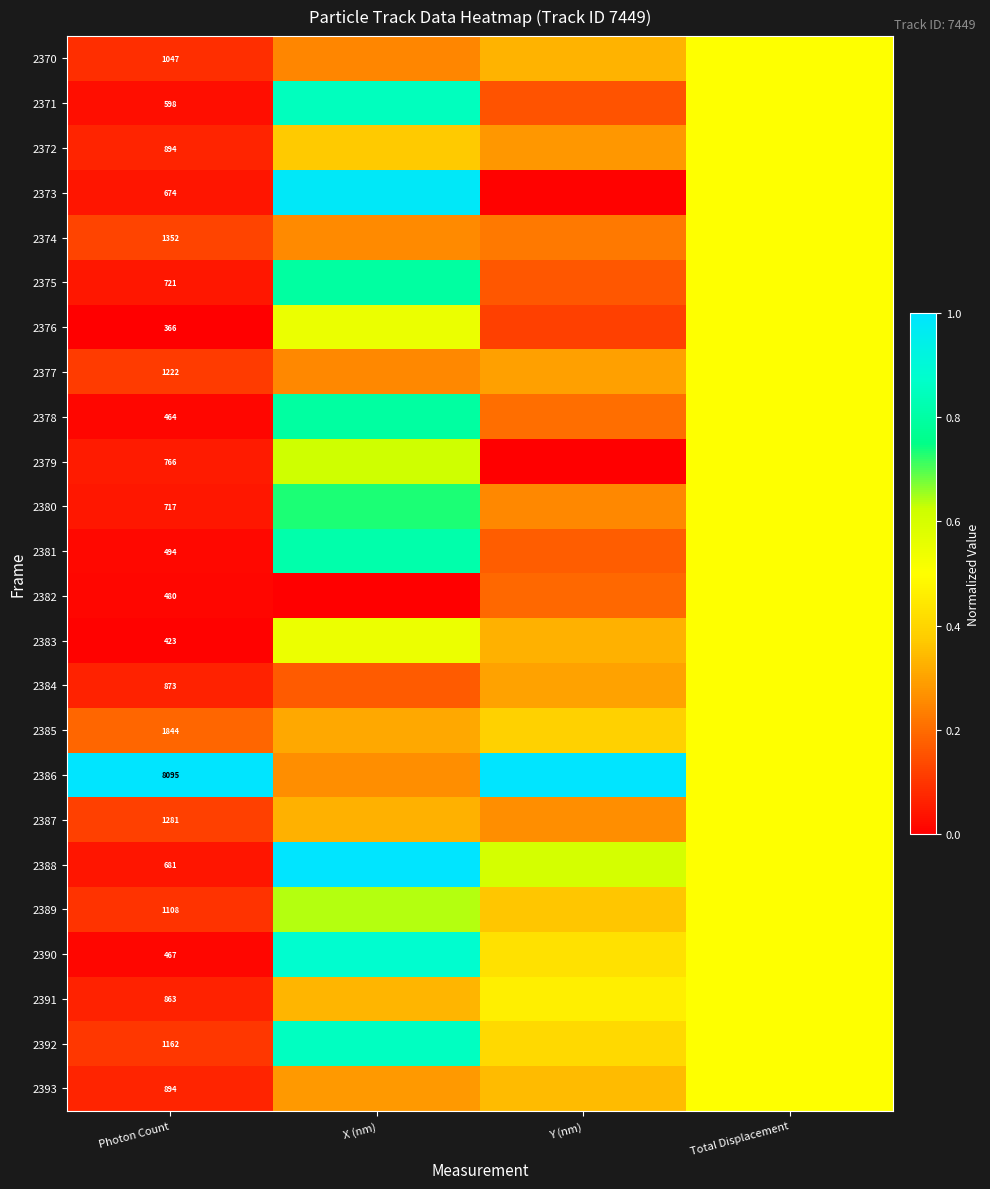

Which series has the largest total across all categories?

2386